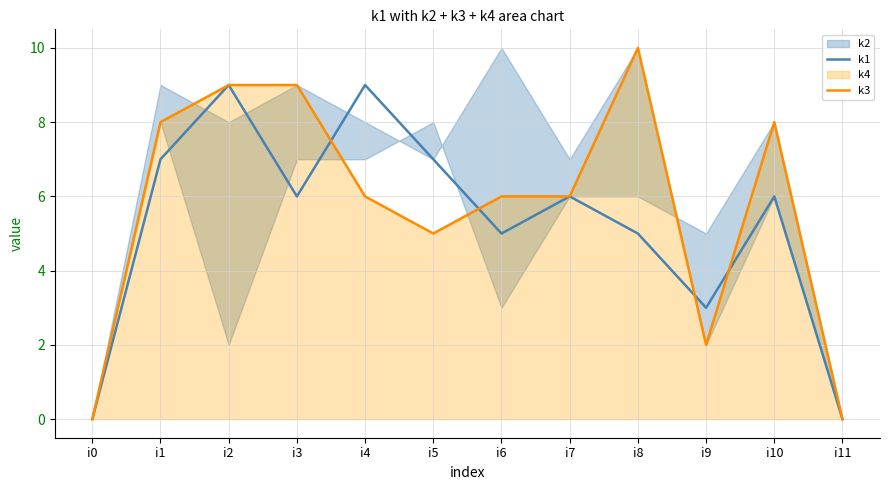

What is the value of the k3 point at the 3rd from the left?

9